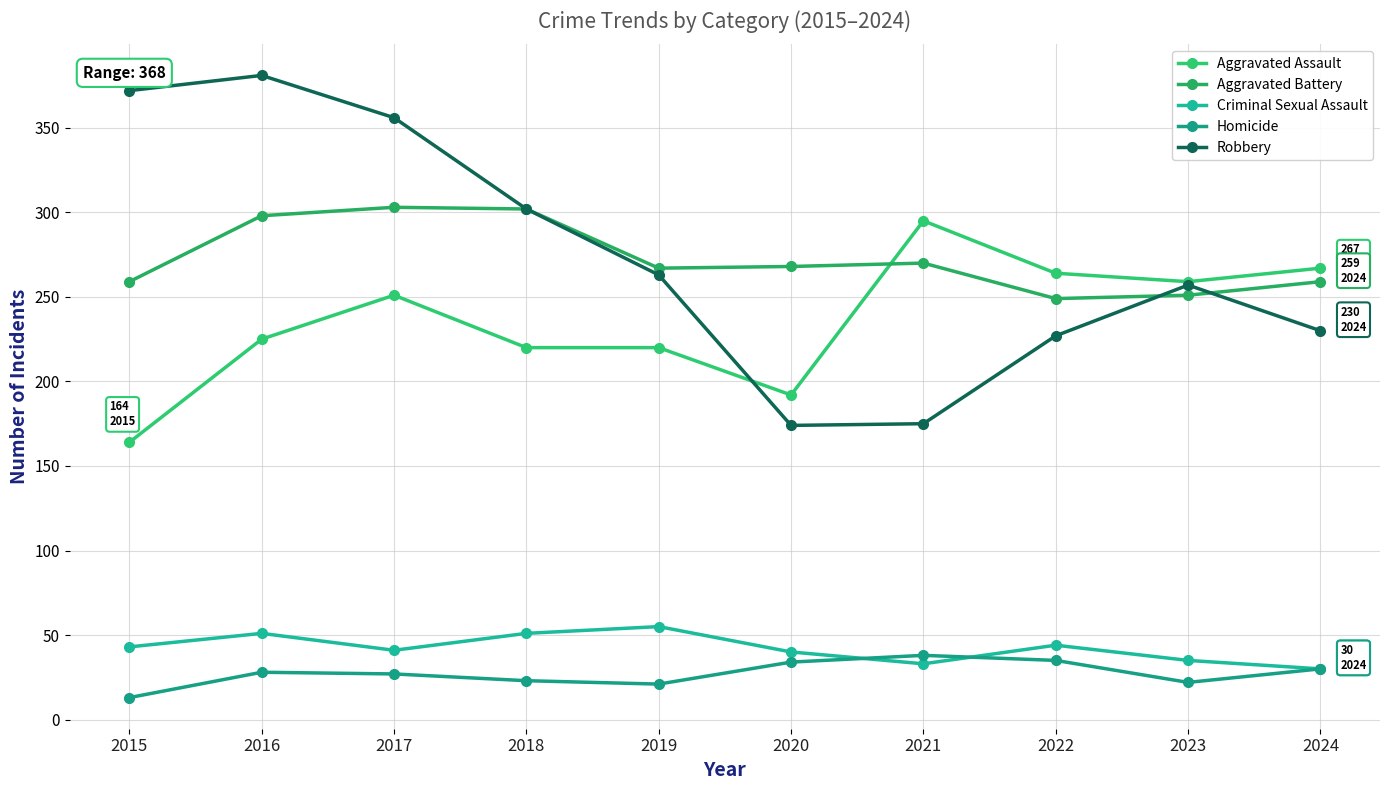

Rank the categories by Aggravated Battery value from lowest to highest.

2022, 2023, 2015, 2024, 2019, 2020, 2021, 2016, 2018, 2017